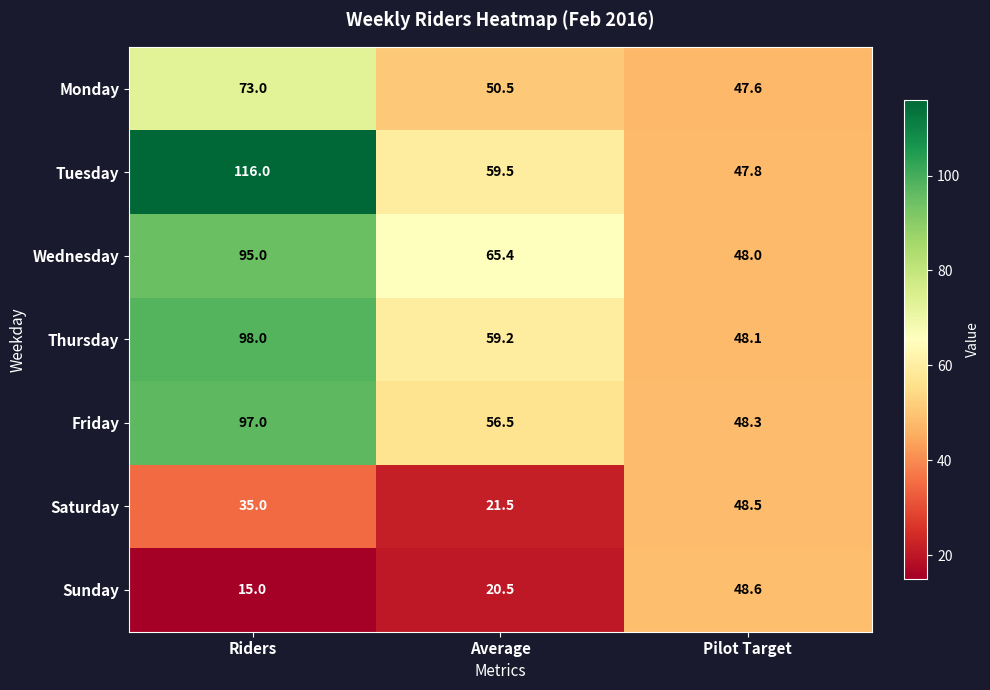

At which category does the chart reach its peak across all series?

Riders